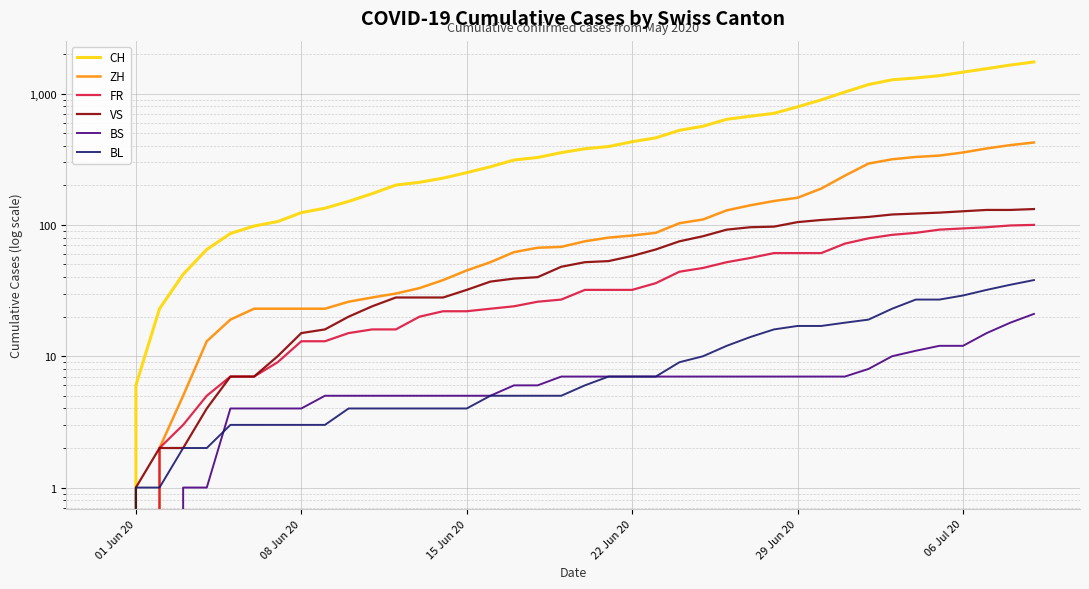

How many data points does each series have?

40